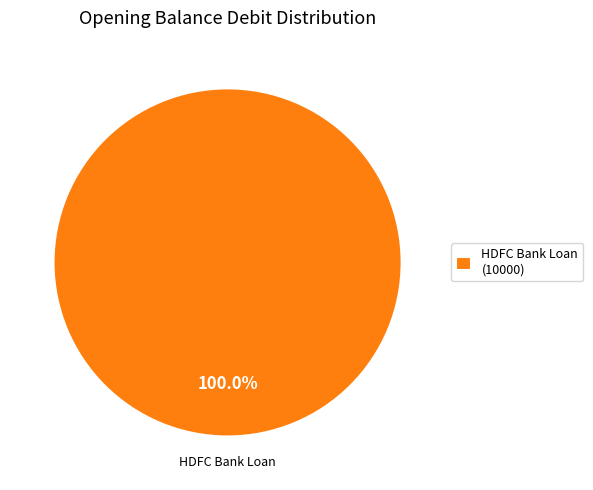

Is HDFC Bank Loan the majority of the pie?

Yes